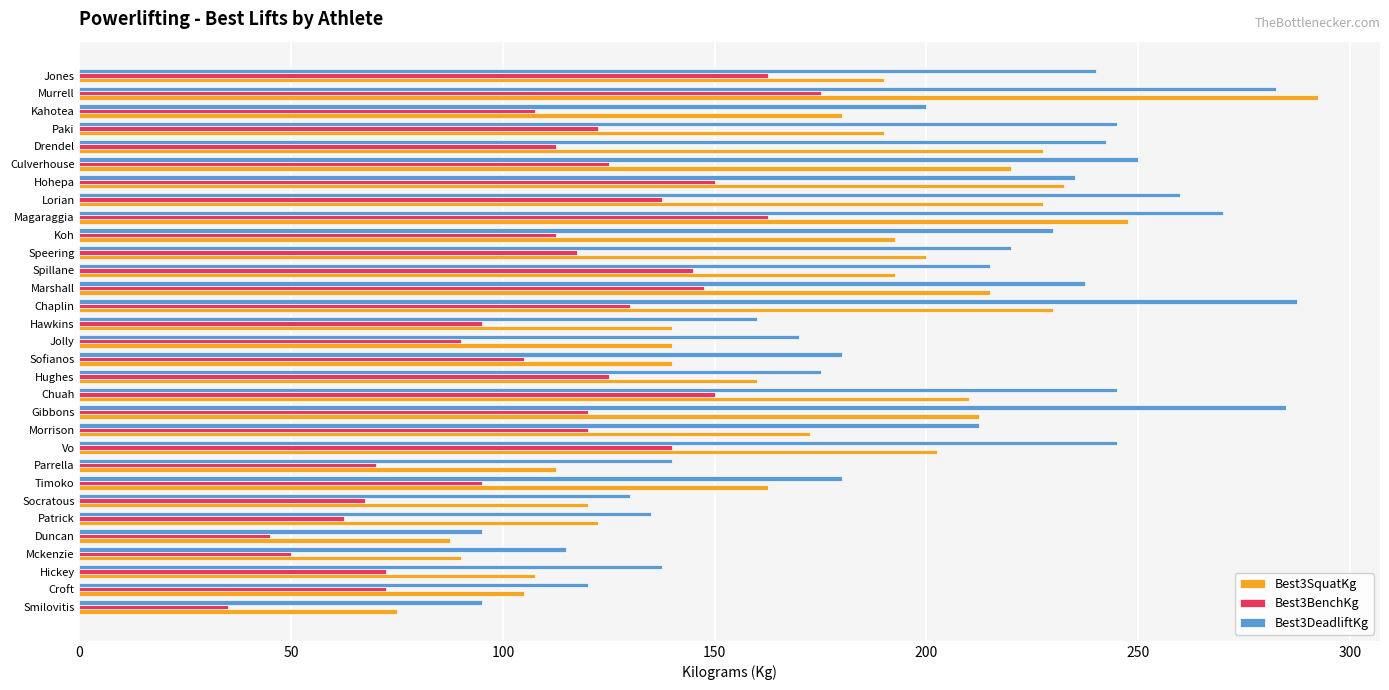

True or false: Best3SquatKg has a value of 164.1 at Patrick.

False